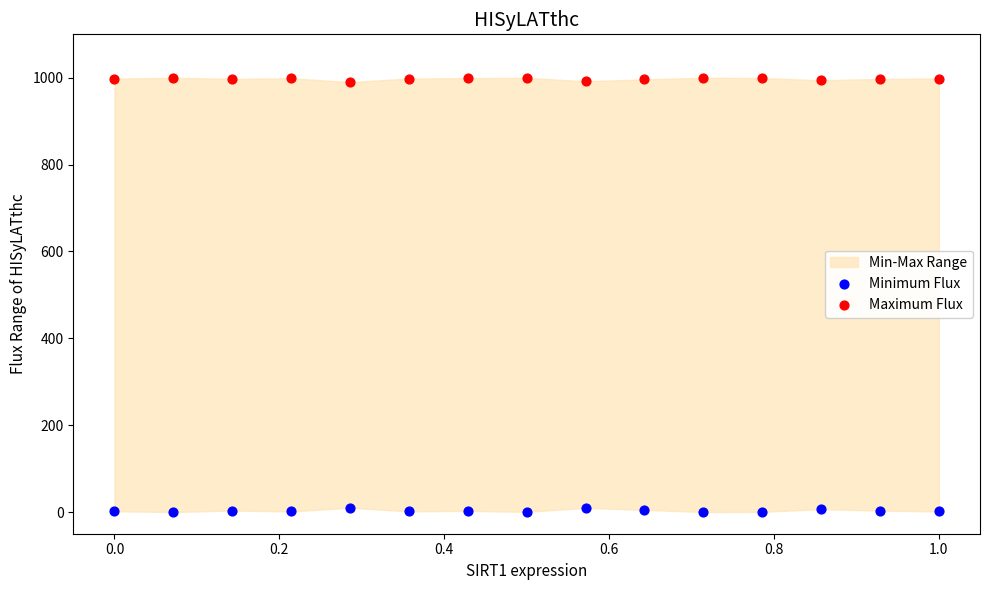

Which series contains the highest Y value?

Maximum Flux